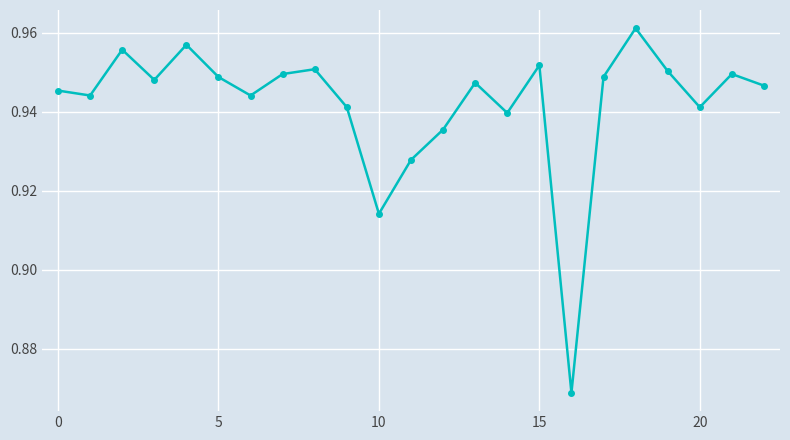

How many lines are shown in the chart?

1